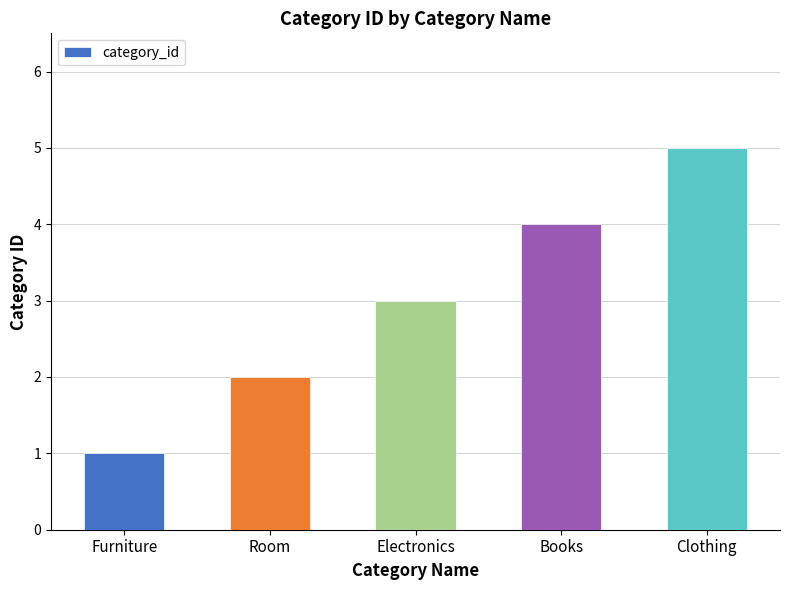

True or false: the data shows 1 at Books.

False